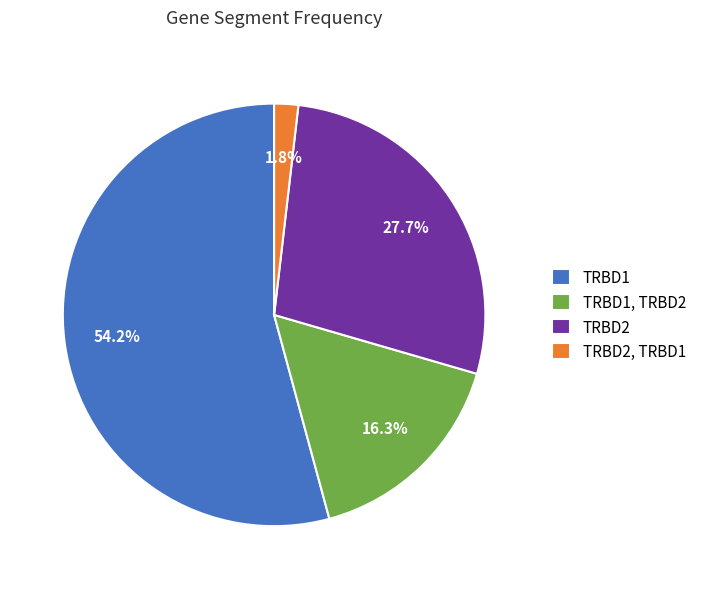

What percentage is the TRBD2 slice, to the nearest percent?

28%